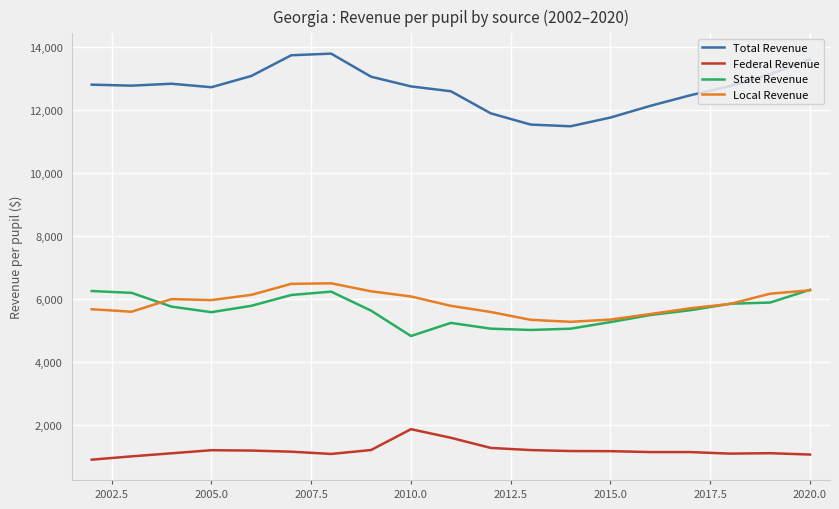

How many lines are shown in the chart?

4